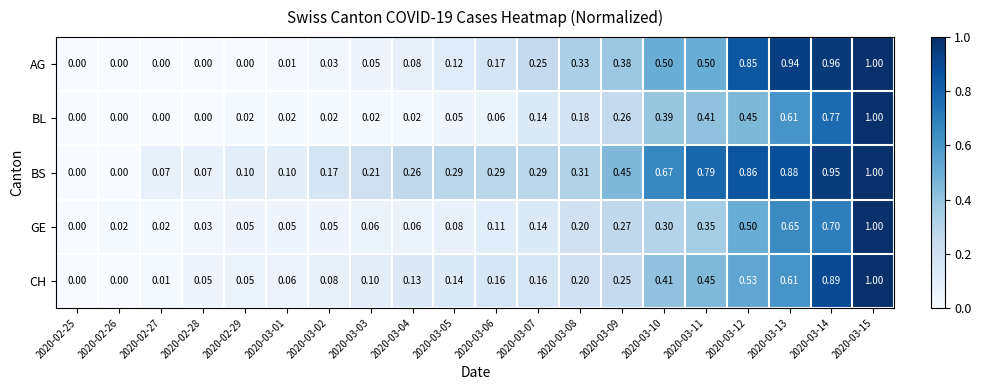

Which series has the largest total across all categories?

BS